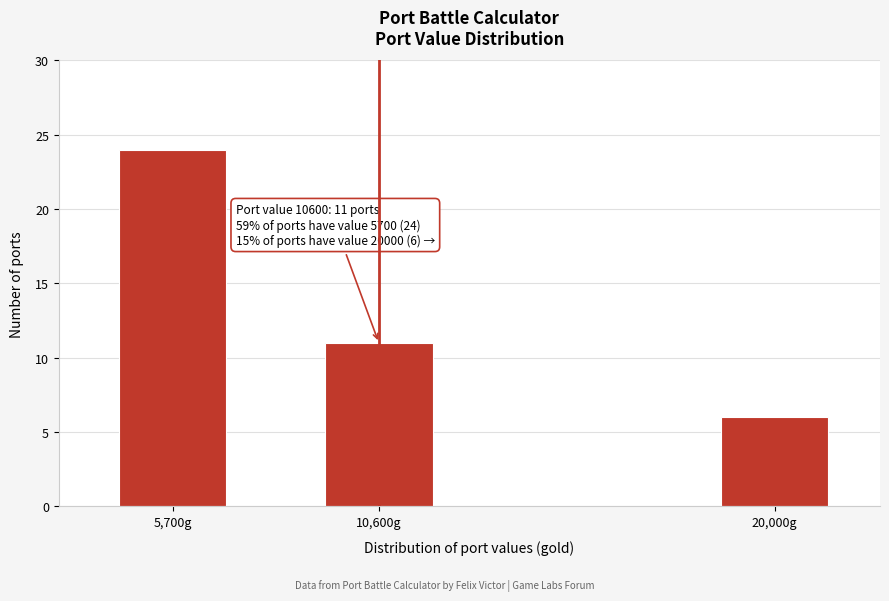

Reading left to right, extract all data points from this chart.

24	11	6